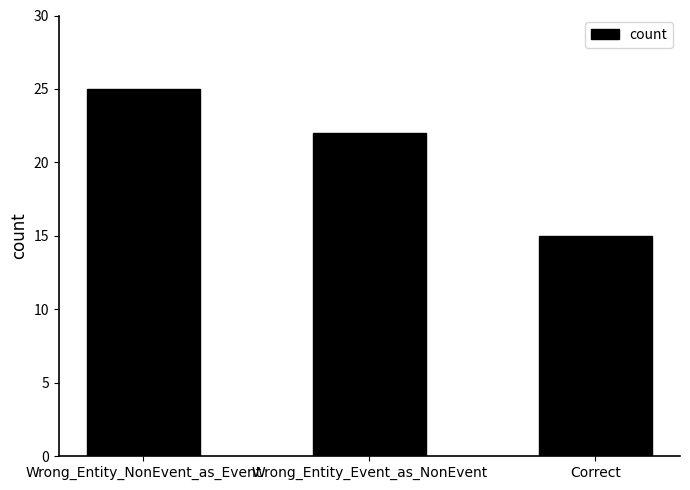

Rank the categories by value from highest to lowest.

Wrong_Entity_NonEvent_as_Event, Wrong_Entity_Event_as_NonEvent, Correct